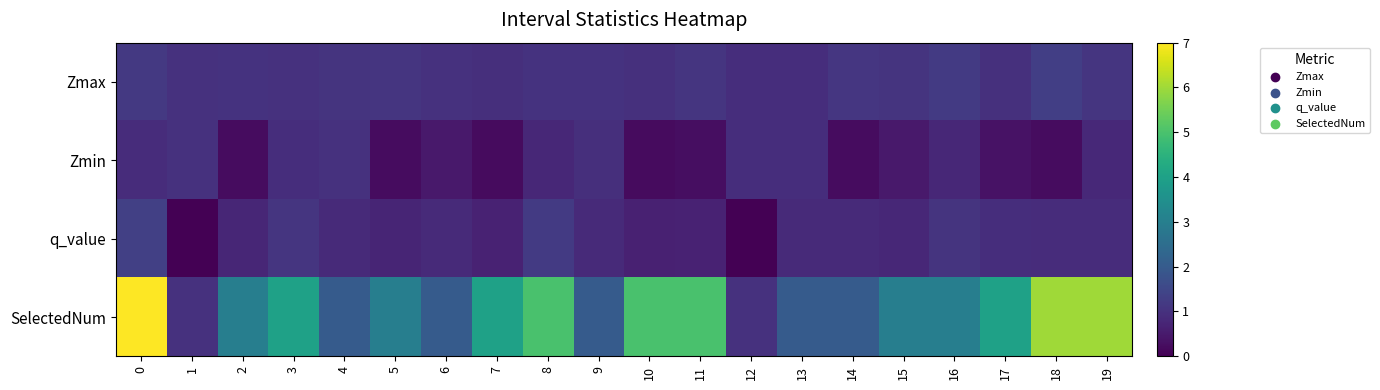

At how many categories does at least one series exceed 4?

6